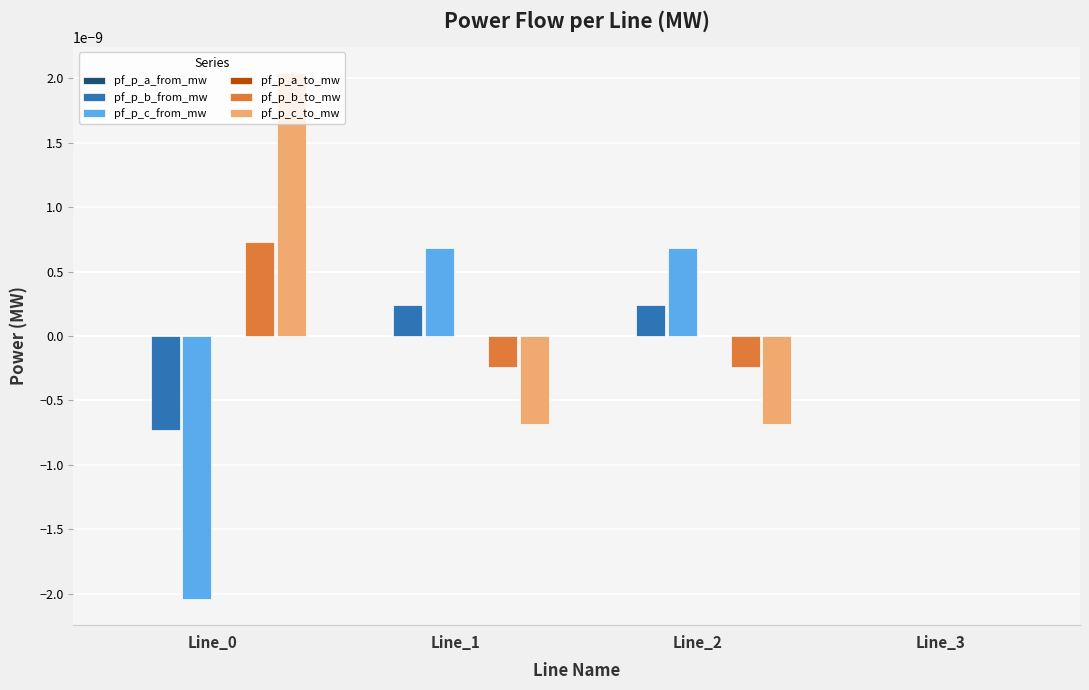

Which series has the largest total across all categories?

pf_p_c_to_mw